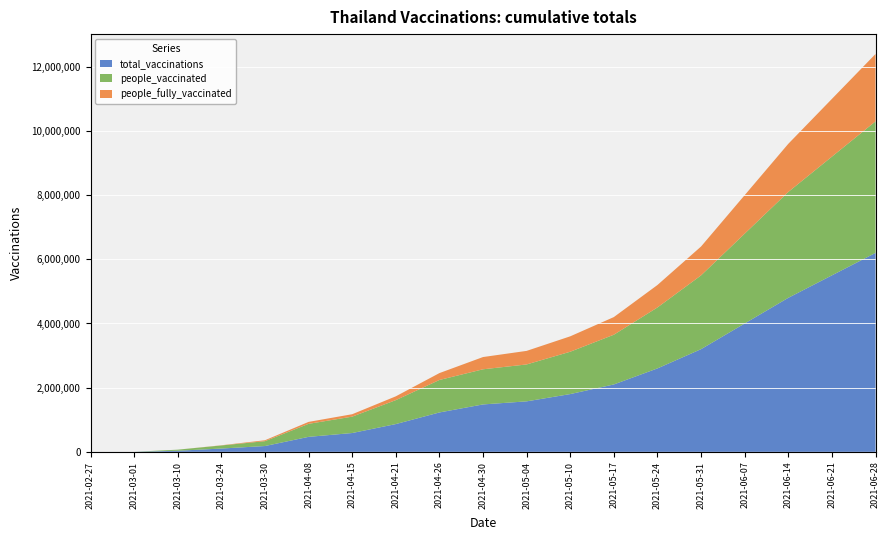

Reading left to right, list all the values displayed in this chart.

total_vaccinations: 0	319	33621	102050	180477	466374	586032	864840	1227032	1477078	1573075	1800000	2100000	2600000	3200000	4000000	4800000	5500000	6200000
people_vaccinated: 0	319	33621	96188	151413	405911	510456	746617	1012388	1095230	1150564	1320000	1550000	1900000	2300000	2800000	3300000	3700000	4100000
people_fully_vaccinated: 0	0	0	5862	29064	60463	75576	118223	214644	381848	422511	480000	550000	700000	900000	1200000	1500000	1800000	2100000